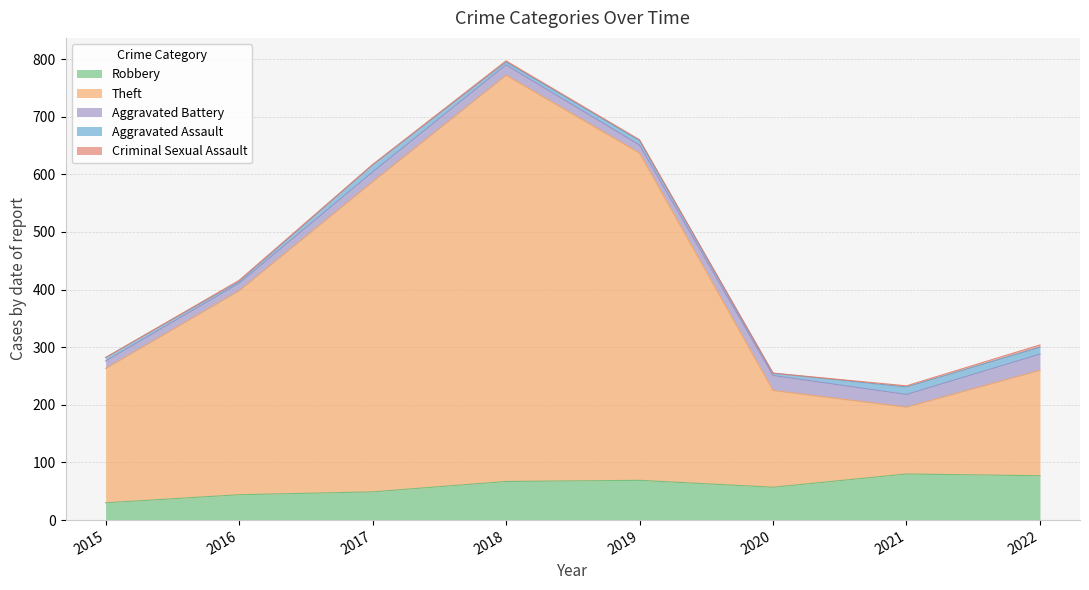

True or false: Robbery has a value of 12 at 2016.

False